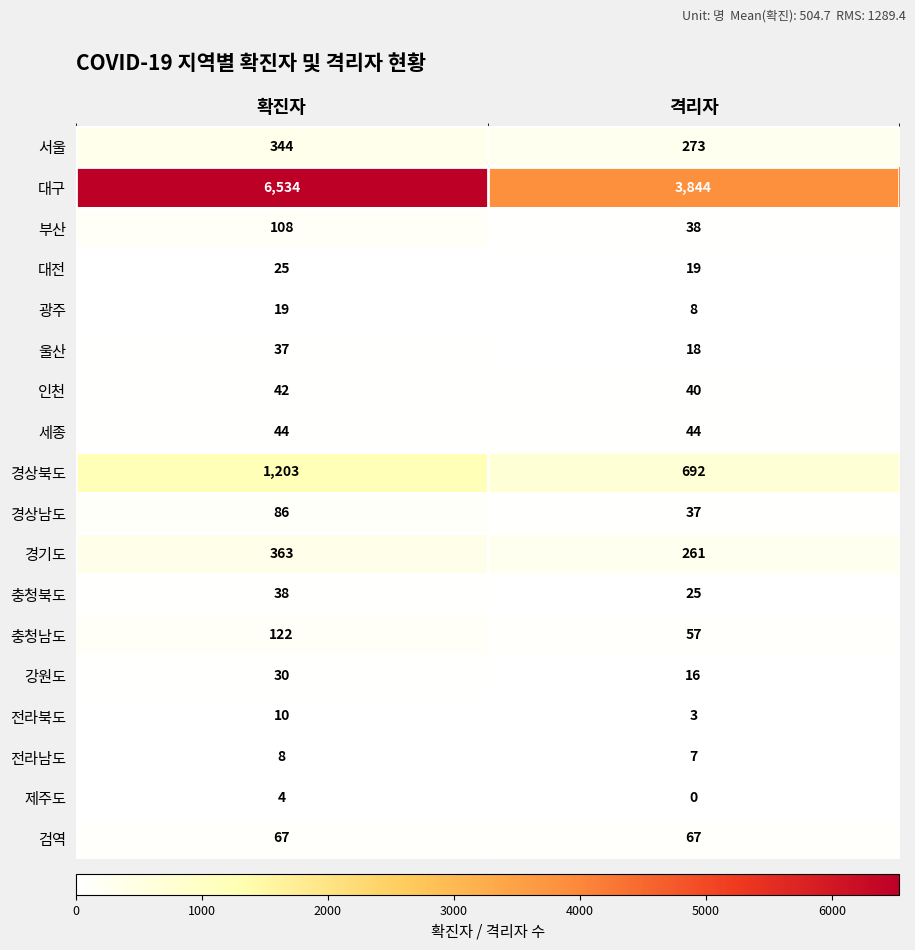

Which category has the highest value in the 인천 series?

확진자